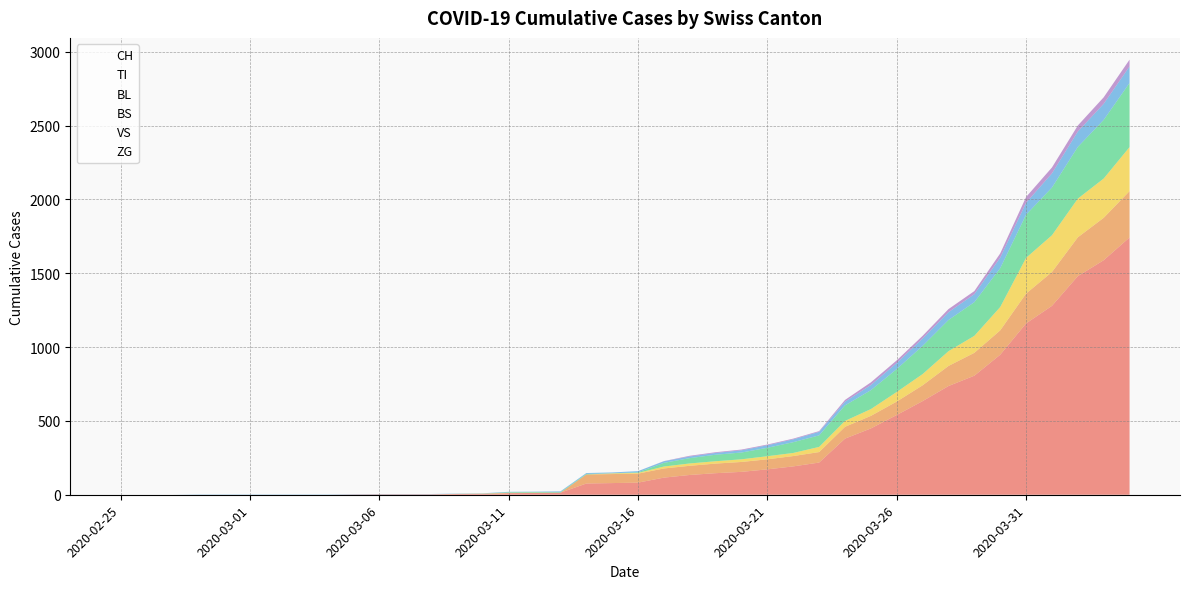

Which series has the widest spread of values?

CH